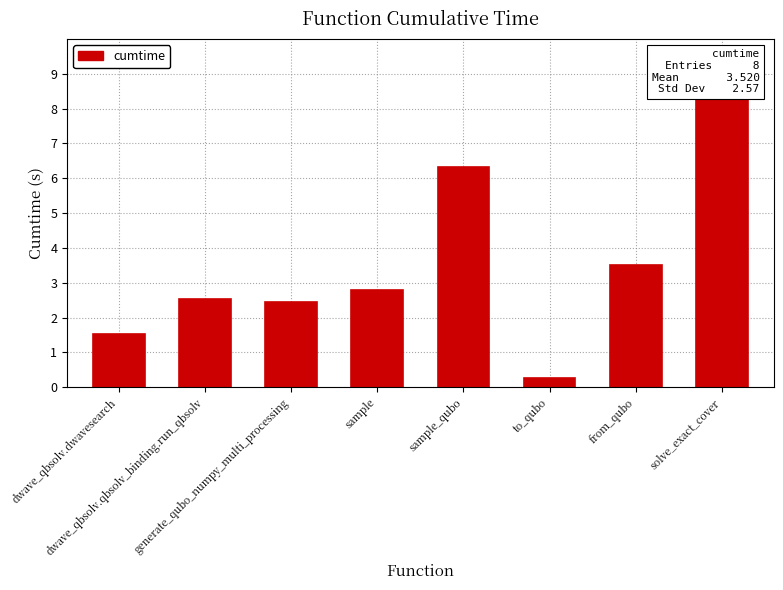

List the labels in order of value, largest first.

solve_exact_cover, sample_qubo, from_qubo, sample, dwave_qbsolv.qbsolv_binding.run_qbsolv, generate_qubo_numpy_multi_processing, dwave_qbsolv.dwavesearch, to_qubo